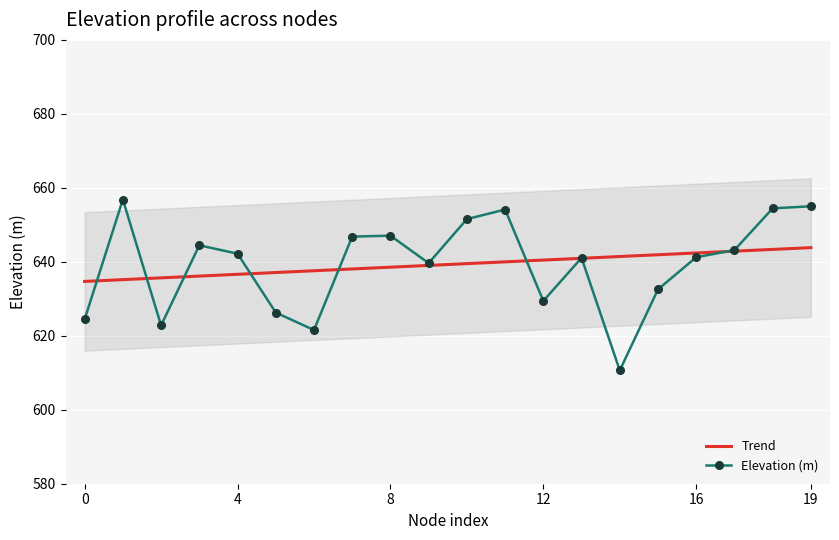

How many lines are shown in the chart?

2